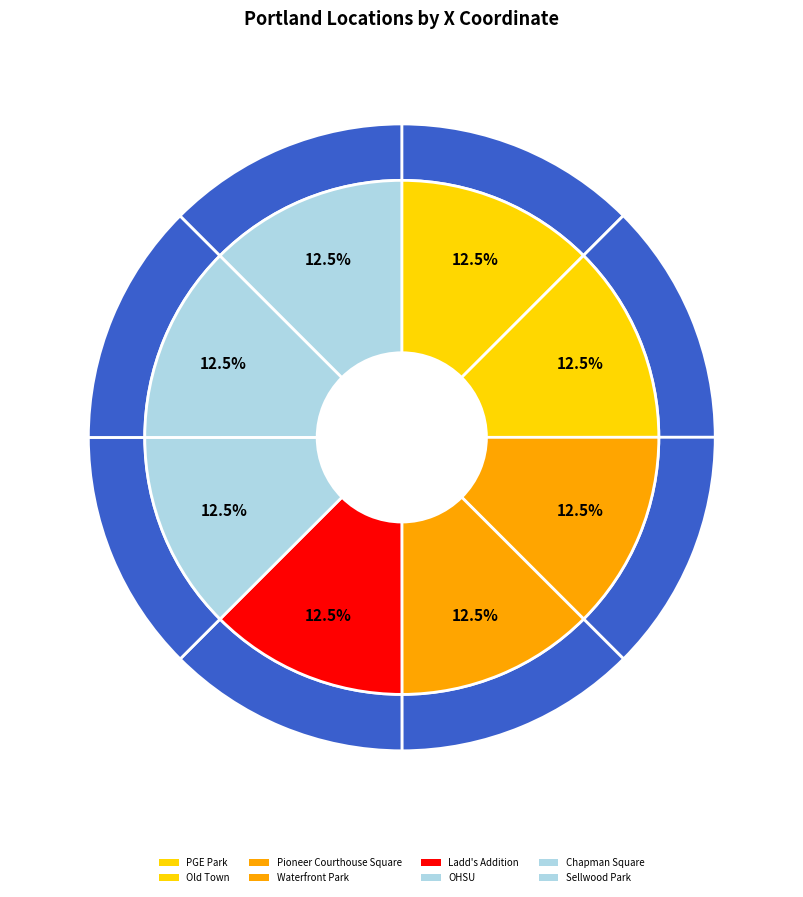

What is the change in value from Waterfront Park to OHSU?

-3533.7